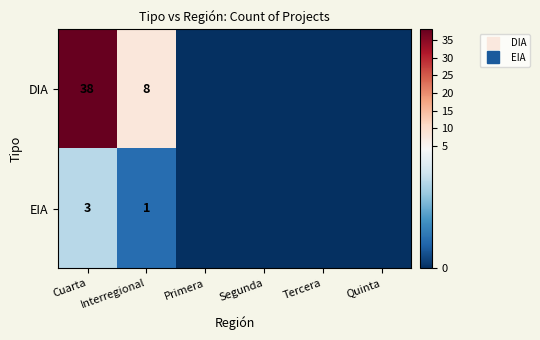

At Segunda, list the series in order from smallest to largest.

DIA, EIA